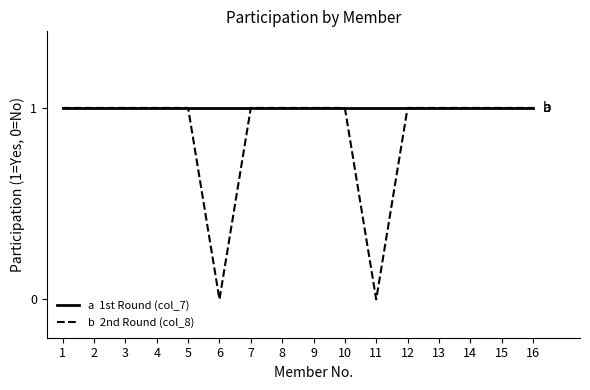

Does the chart display data point markers on the line(s)?

No